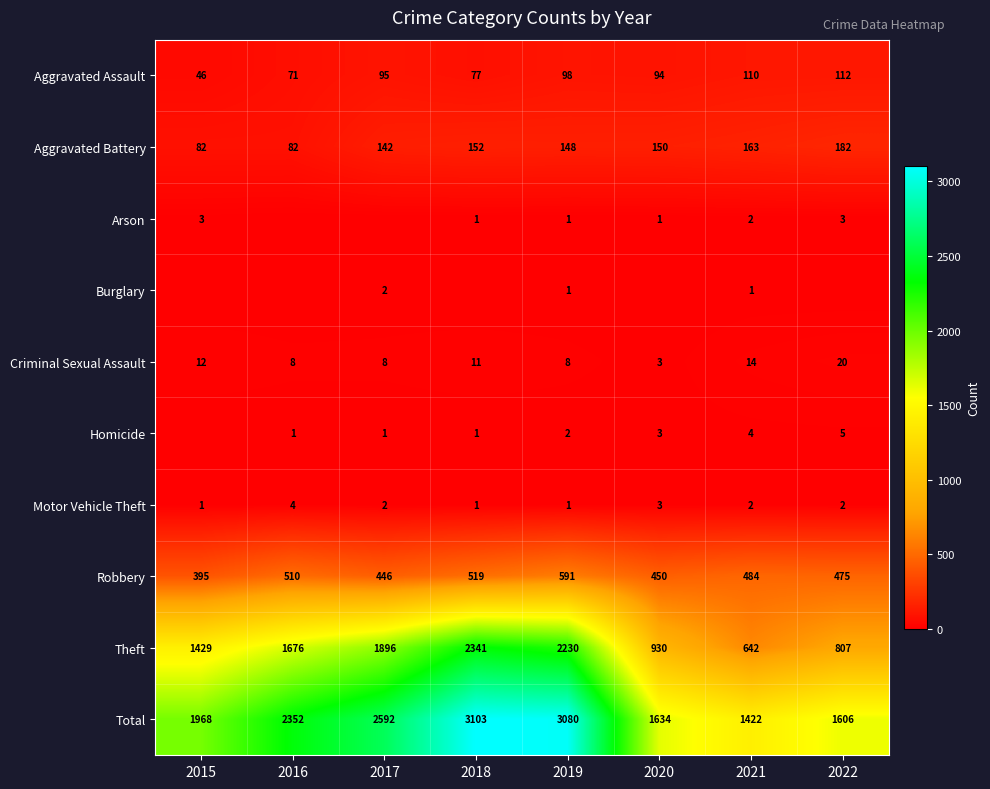

How many series are shown in this chart?

10